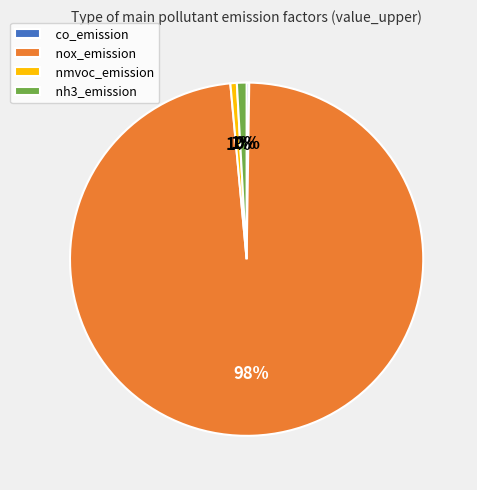

To the nearest percent, what percentage of the pie is nh3_emission?

1%